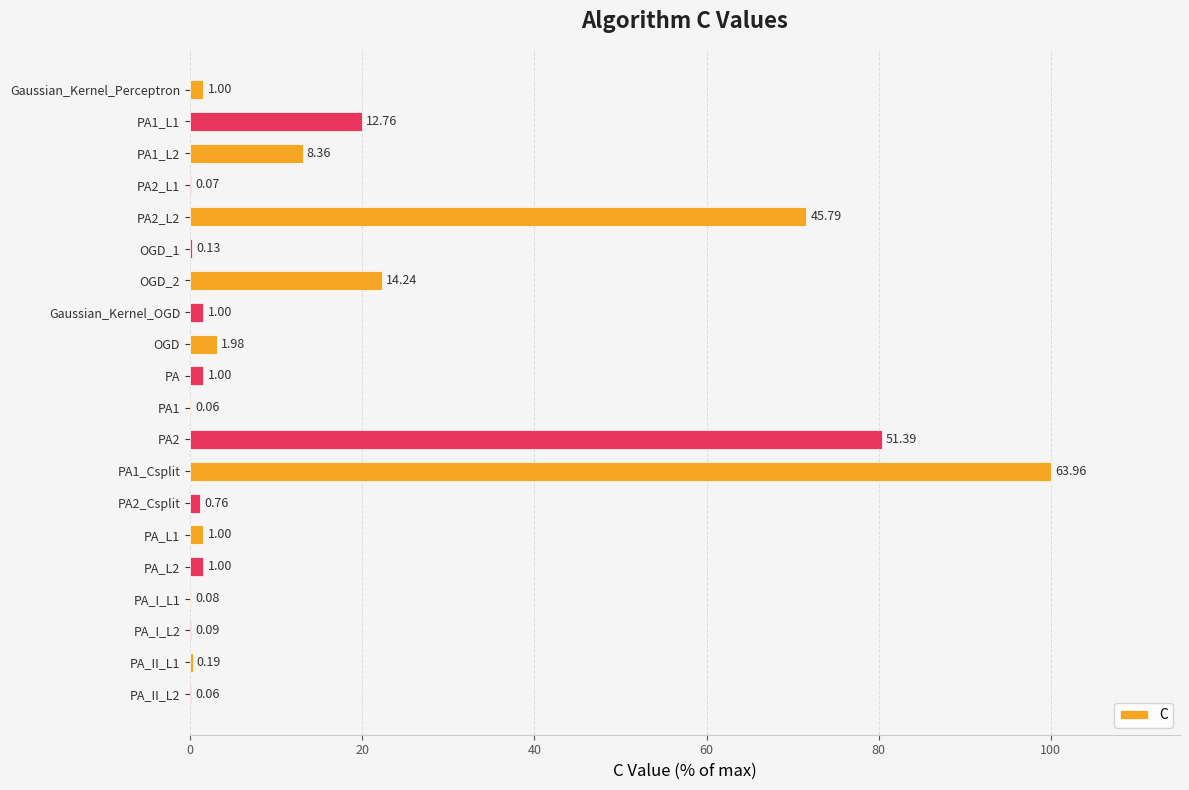

What is the greatest value displayed?

100.0